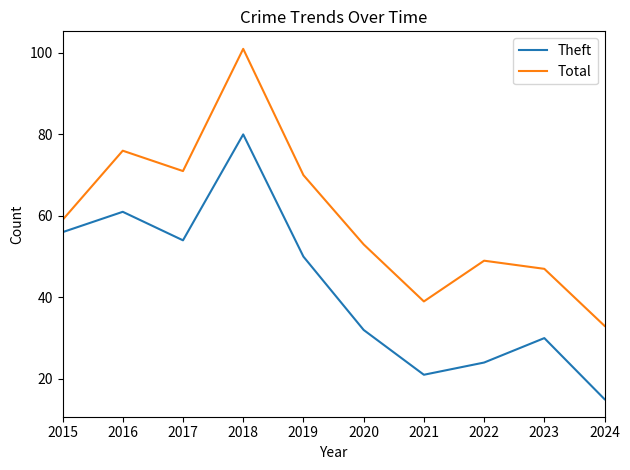

What are all the series names shown in the legend?

Theft, Total